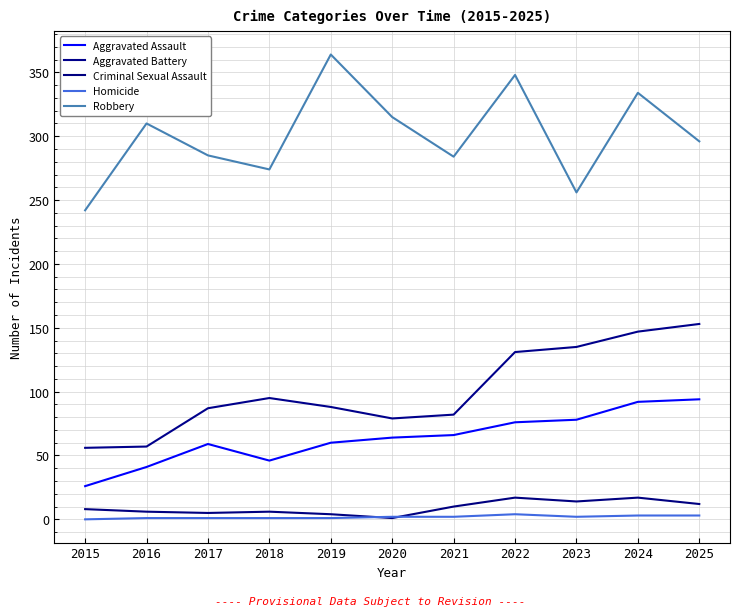

Does the chart display data point markers on the line(s)?

No